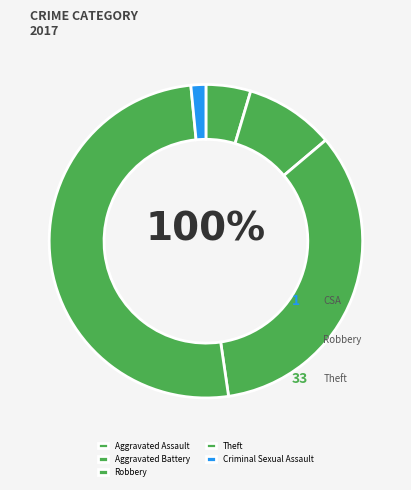

Which category accounts for the majority?

Theft